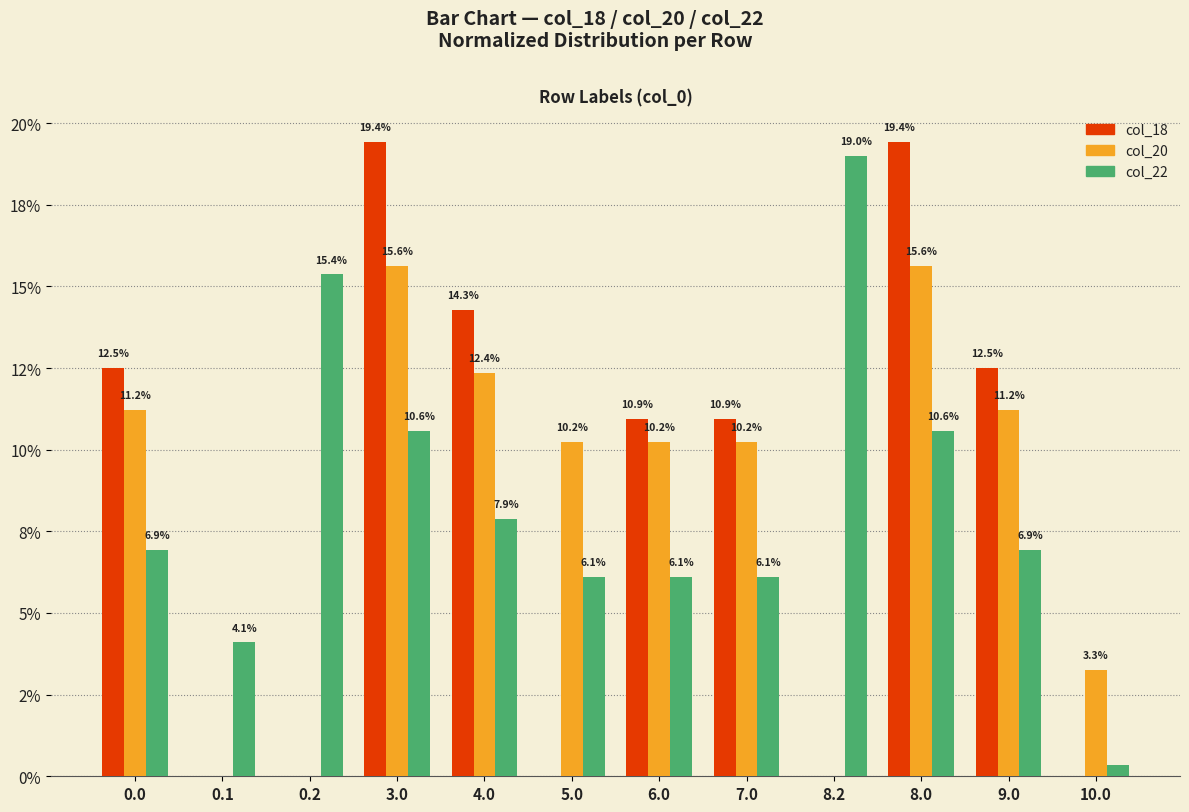

What is the total value across all series at 3.0?

45.6